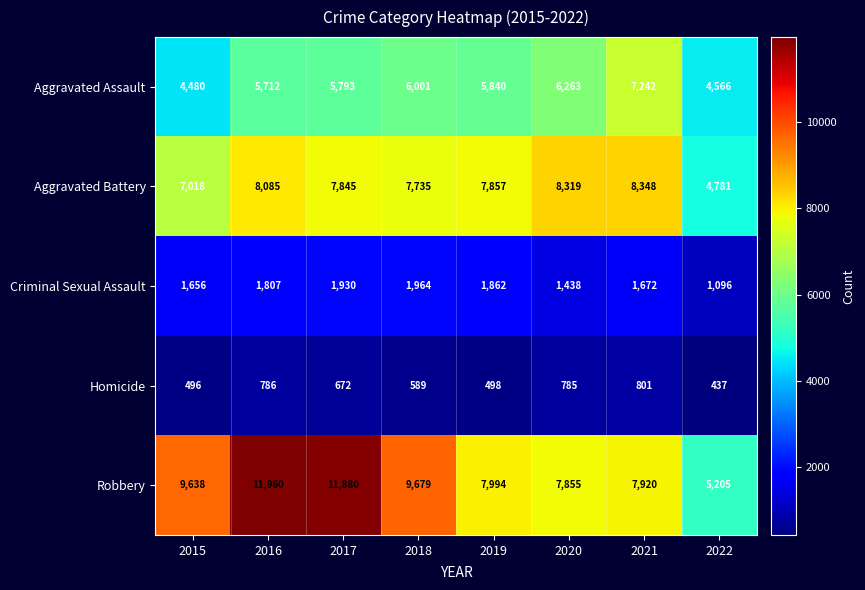

How many distinct data groups are displayed?

5